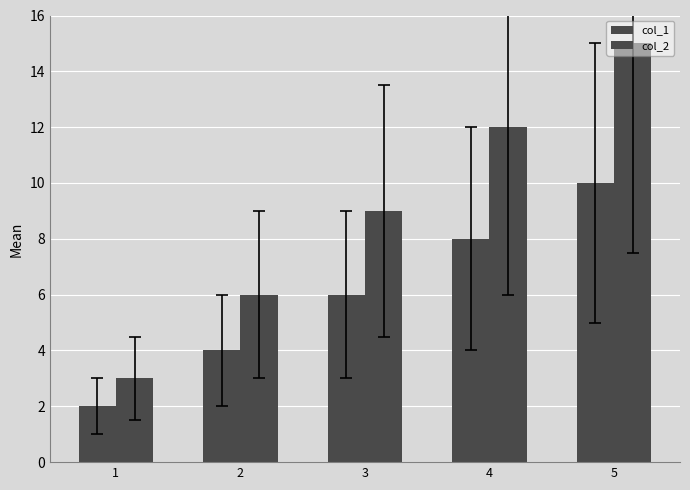

At 2, list the series in order from largest to smallest.

col_2, col_1